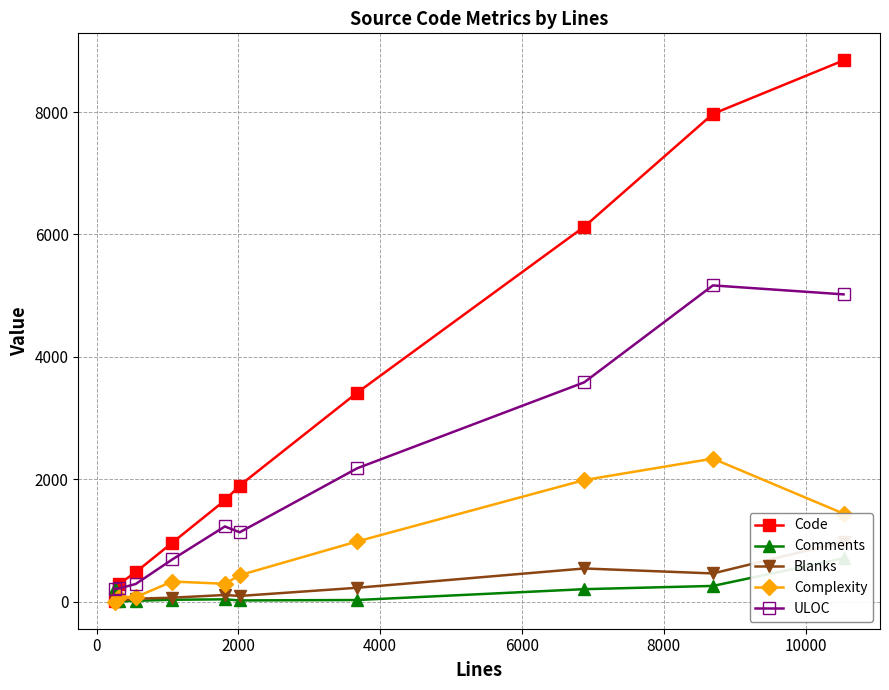

How many values in the ULOC series are below 1231?

5